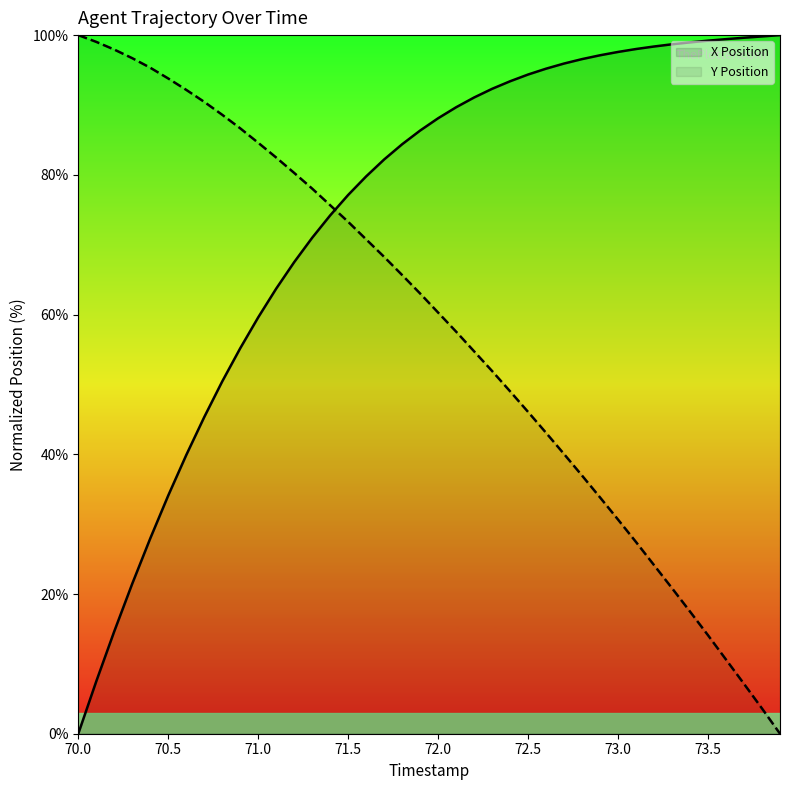

What is the sum of the Y Position (scaled) values at 73.3 and 72.7?

60.9